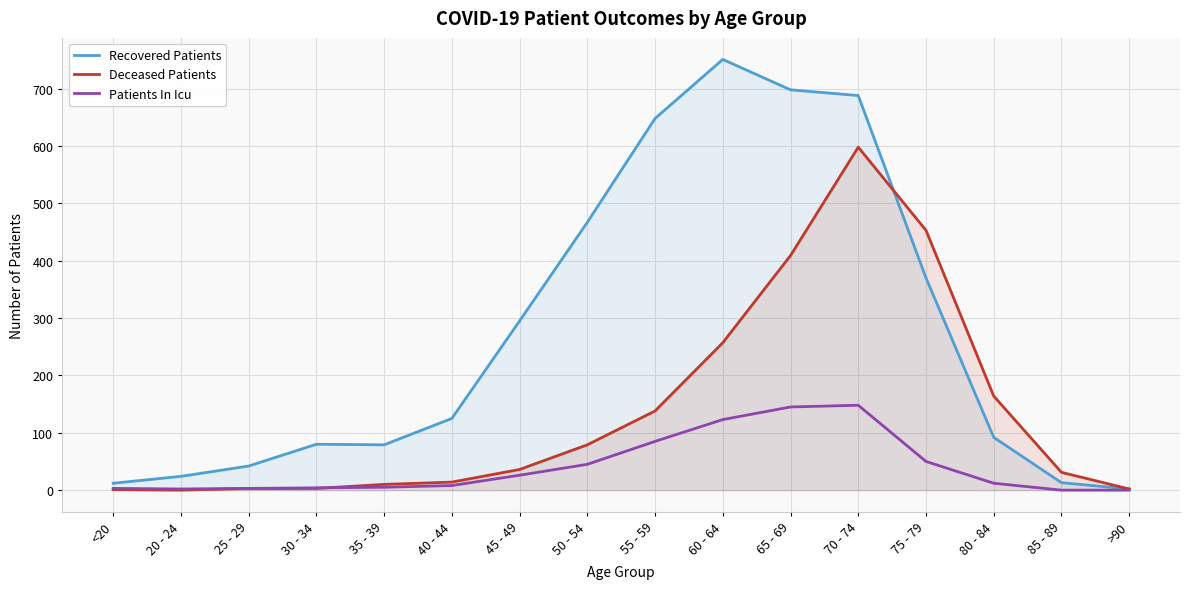

What is the difference between the maximum and minimum values in the Recovered Patients series?

749